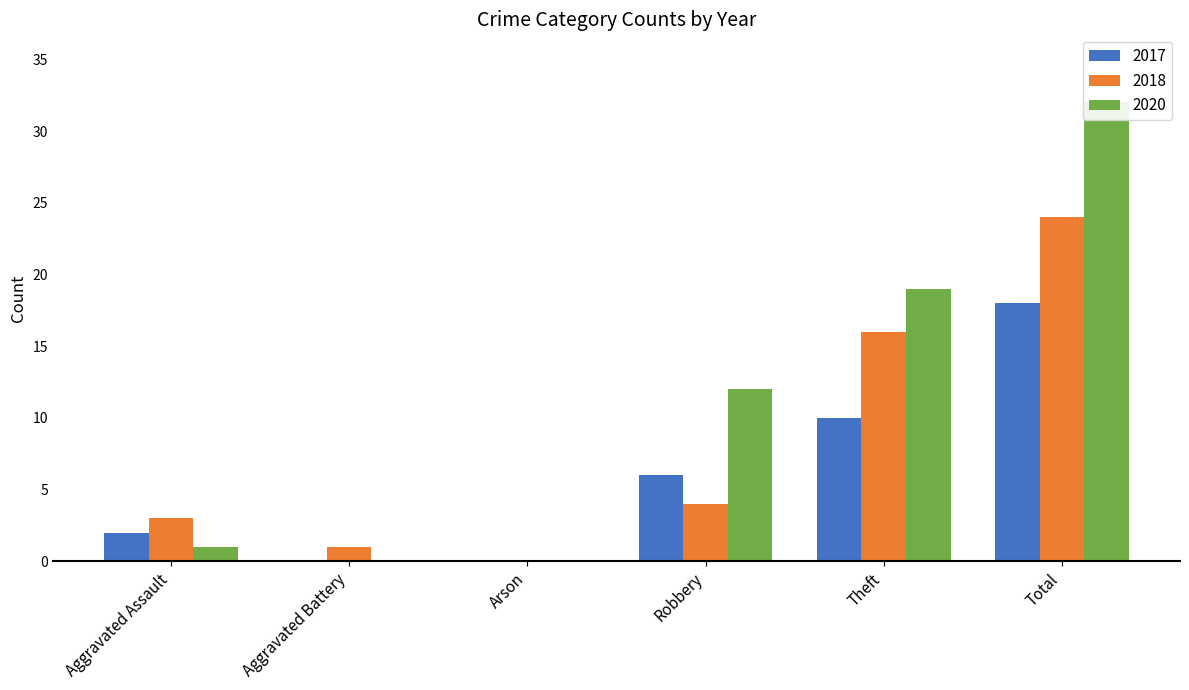

At which label does 2020 reach its peak?

Total